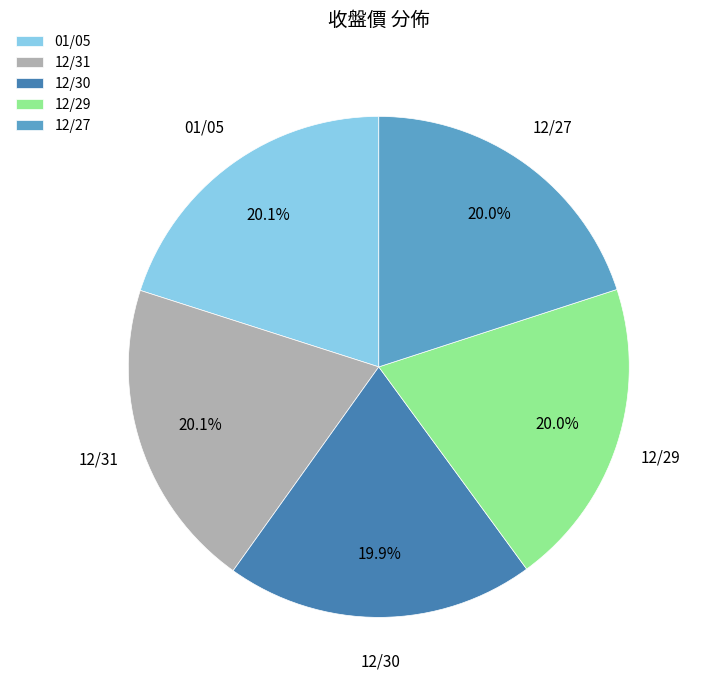

Approximately how many times larger is the value at 12/30 compared to 12/29?

1.0